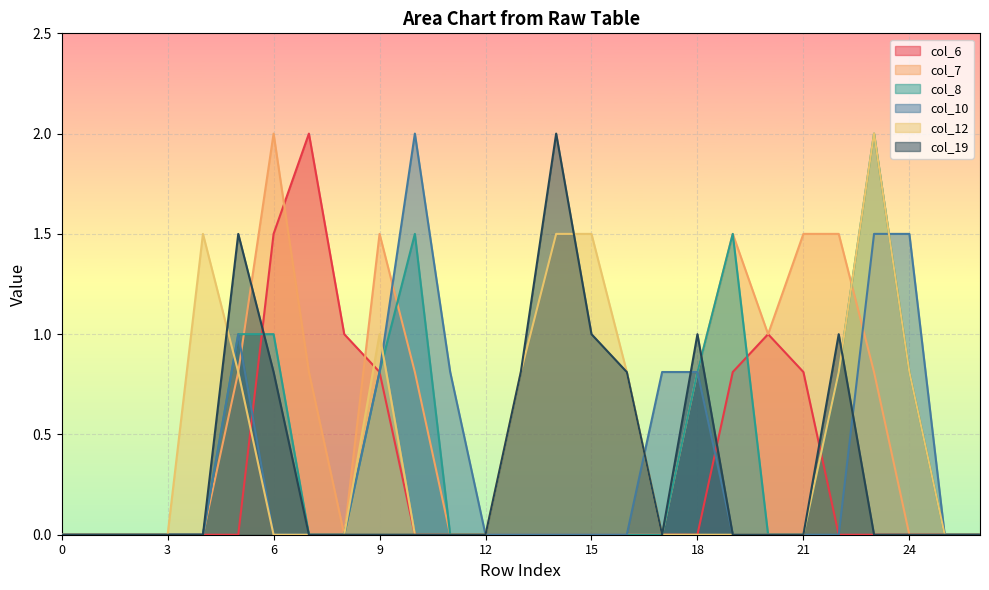

Where is col_6 nearest to the value 1?

8